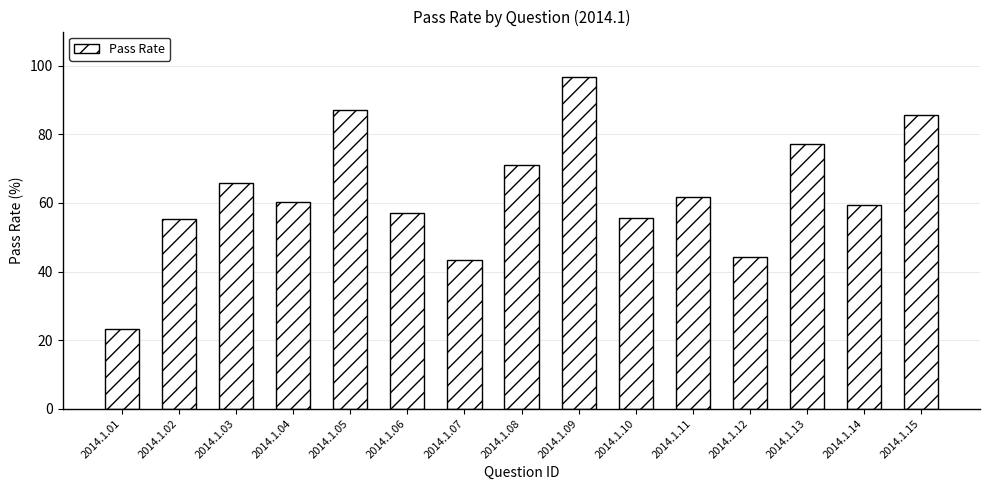

What is the value of the 3rd bar from the left?

65.8